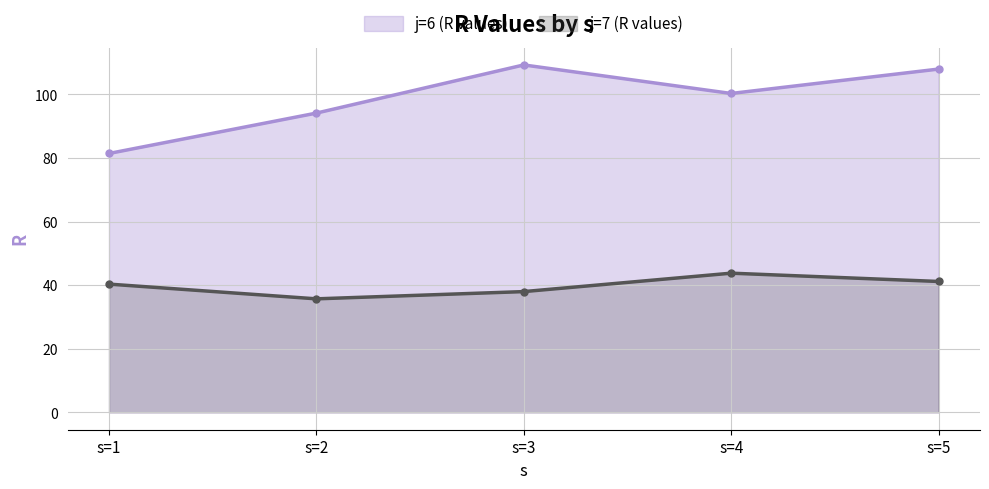

Reading left to right, transcribe all the data shown in this chart.

j=6 (R values) line: s=1=81.4	s=2=94.1	s=3=109.3	s=4=100.3	s=5=108.0
j=7 (R values) line: s=1=40.3	s=2=35.7	s=3=38.0	s=4=43.8	s=5=41.2